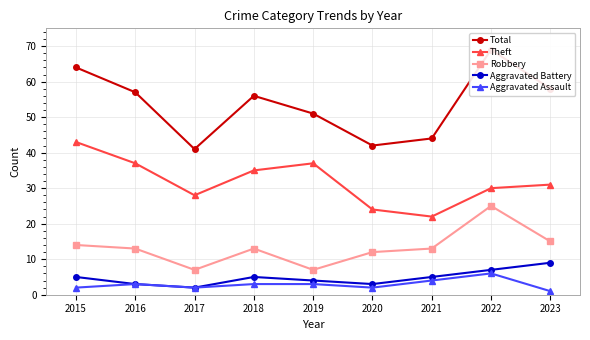

Which series has the widest spread of values?

Total